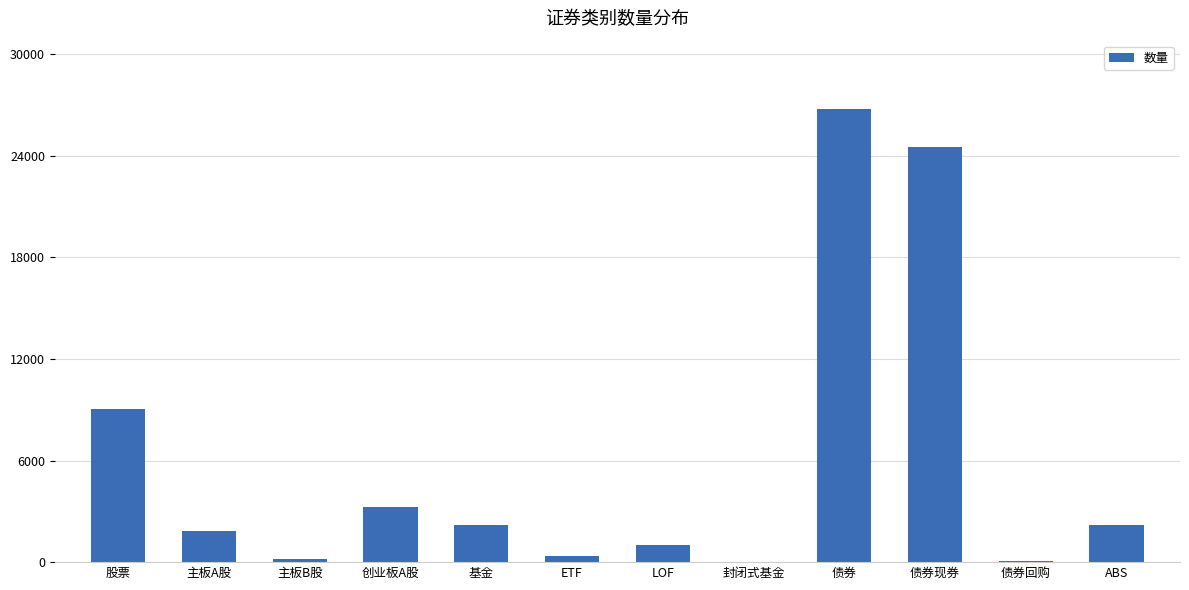

True or false: the data shows 6130 at 债券.

False